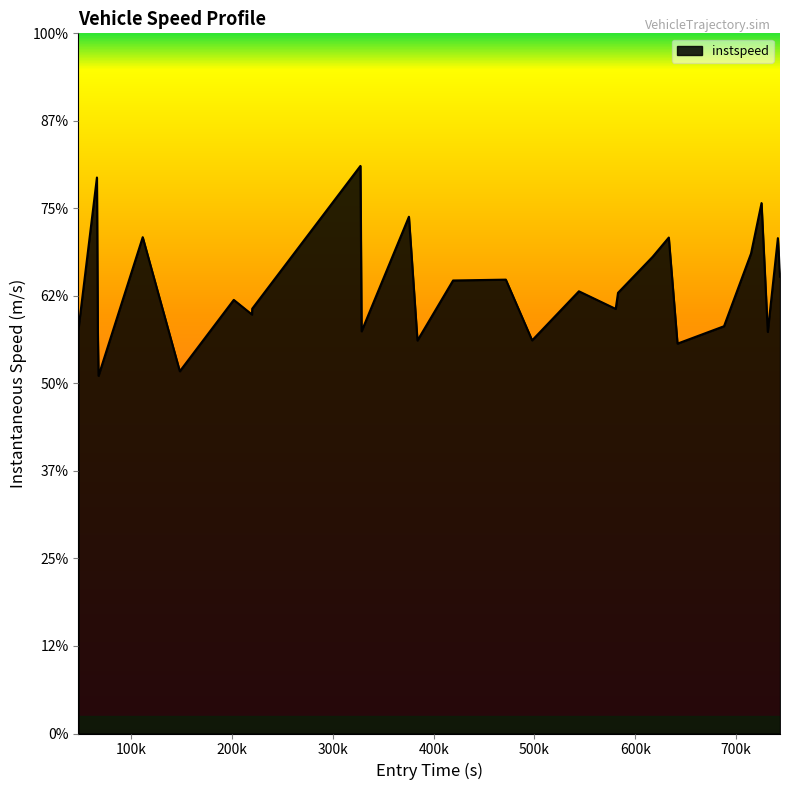

What is the difference between the maximum and second lowest values?

5.9